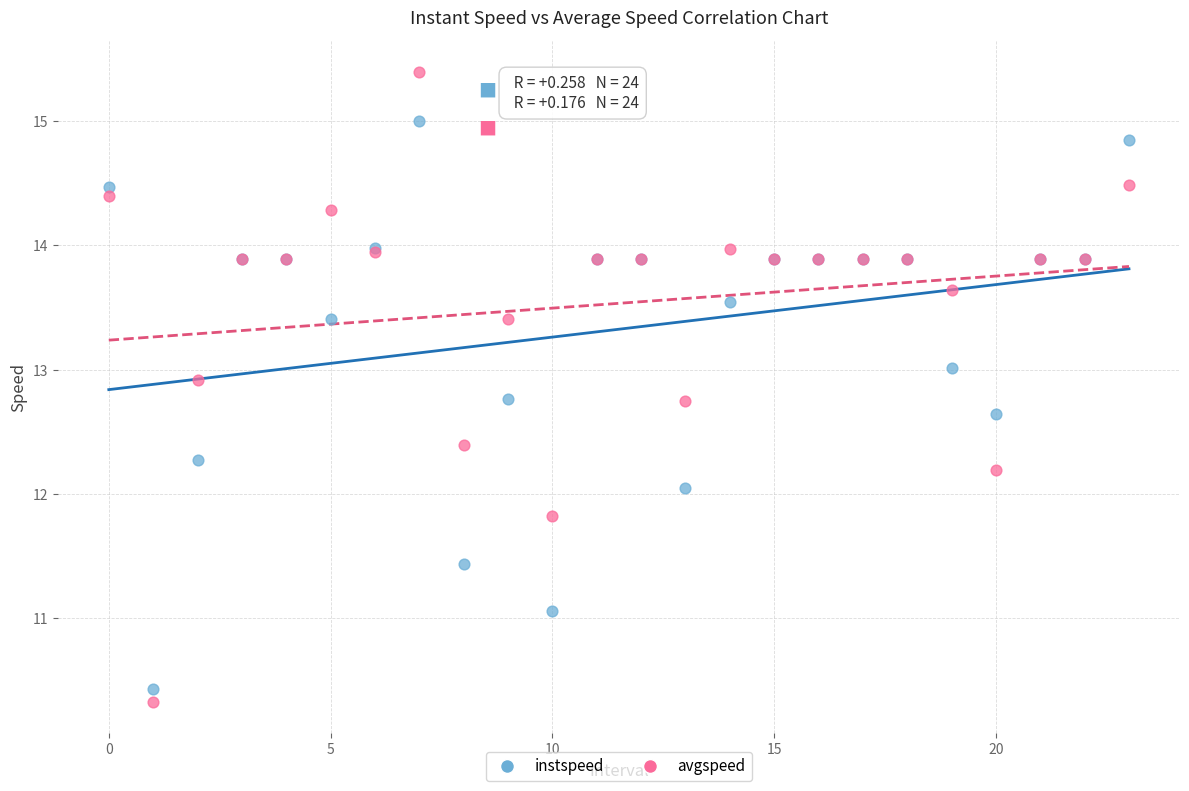

Which series has the largest Y range (max minus min)?

avgspeed